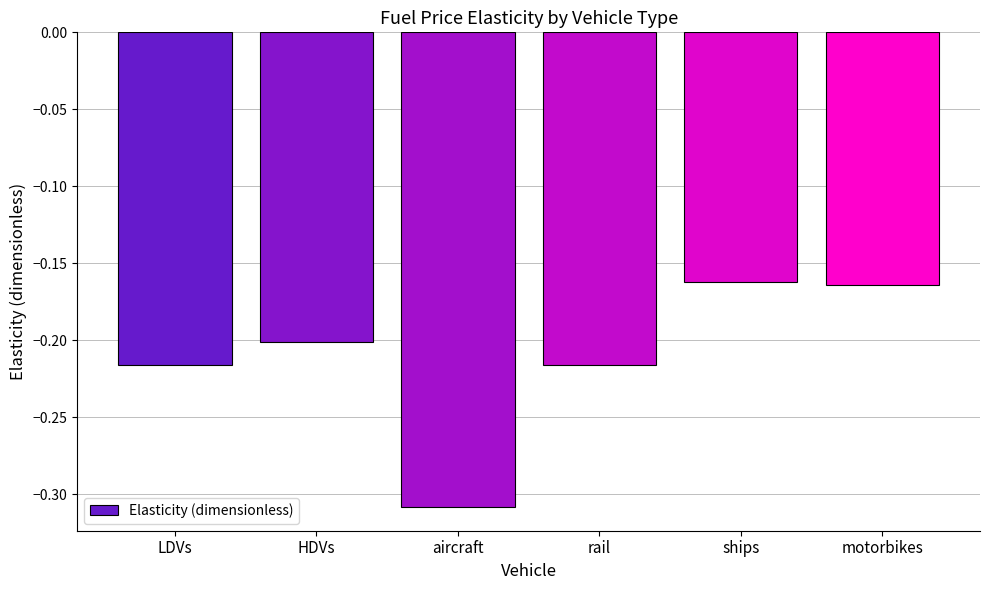

Is it true that the value at HDVs is -0.3?

False